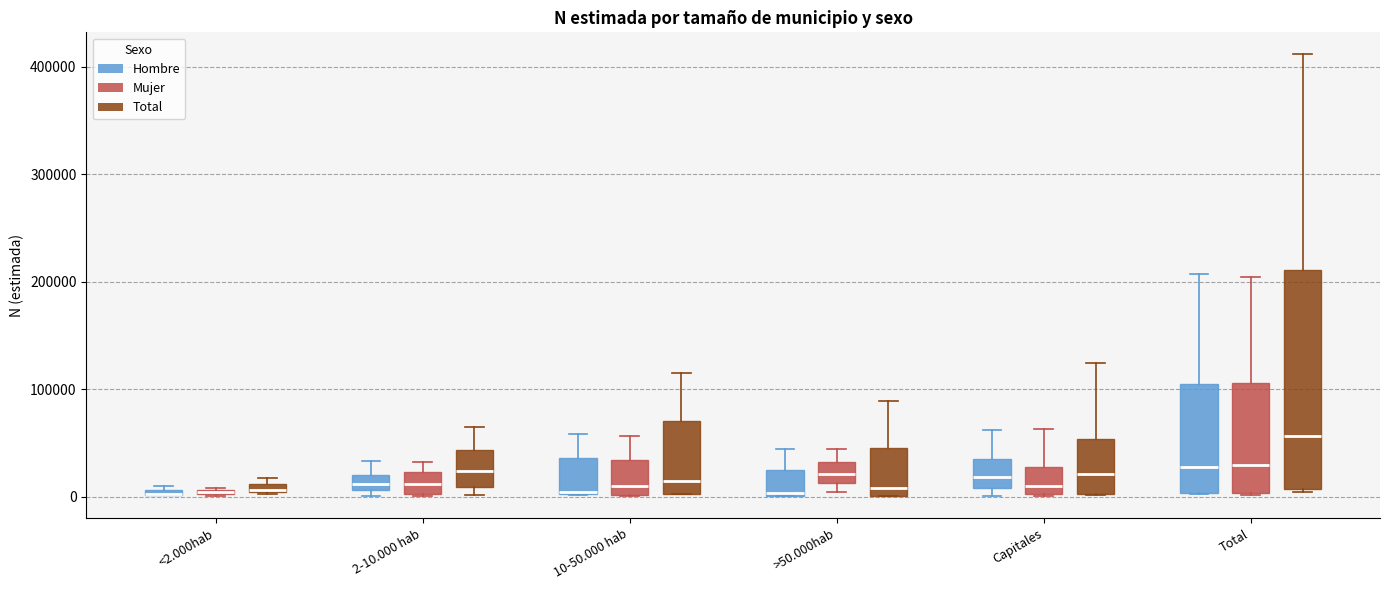

Which box is the tallest, from its lower edge to its upper edge?

Total (Total)